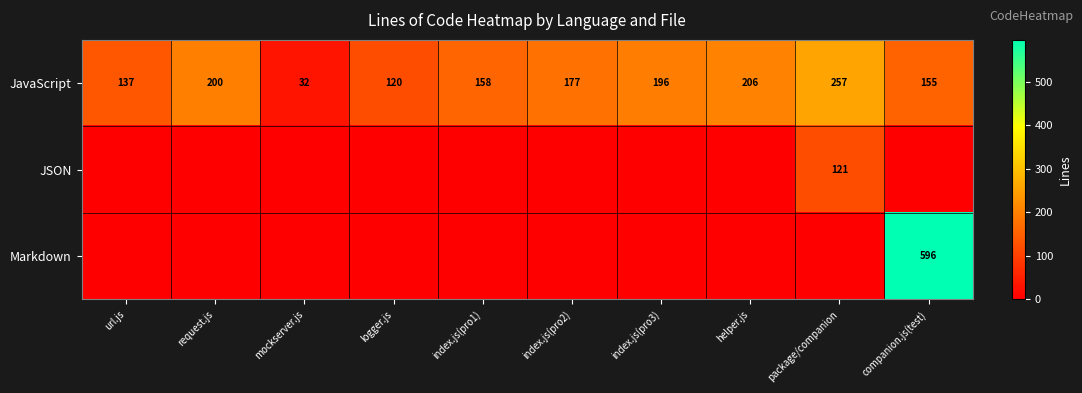

List the labels in order of JavaScript value, smallest first.

mockserver.js, logger.js, url.js, companion.js(test), index.js(pro1), index.js(pro2), index.js(pro3), request.js, helper.js, package/companion